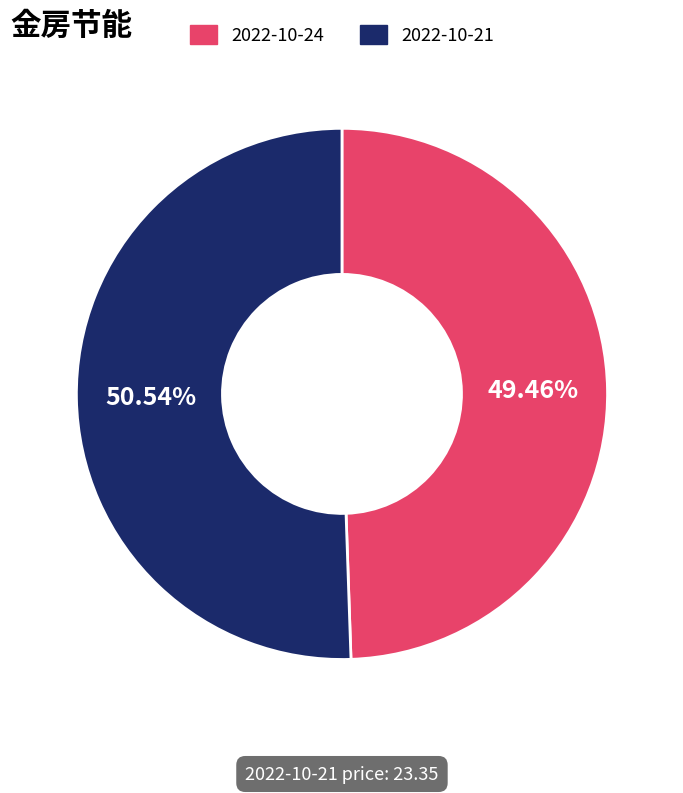

Rank the categories by value from highest to lowest.

2022-10-21, 2022-10-24